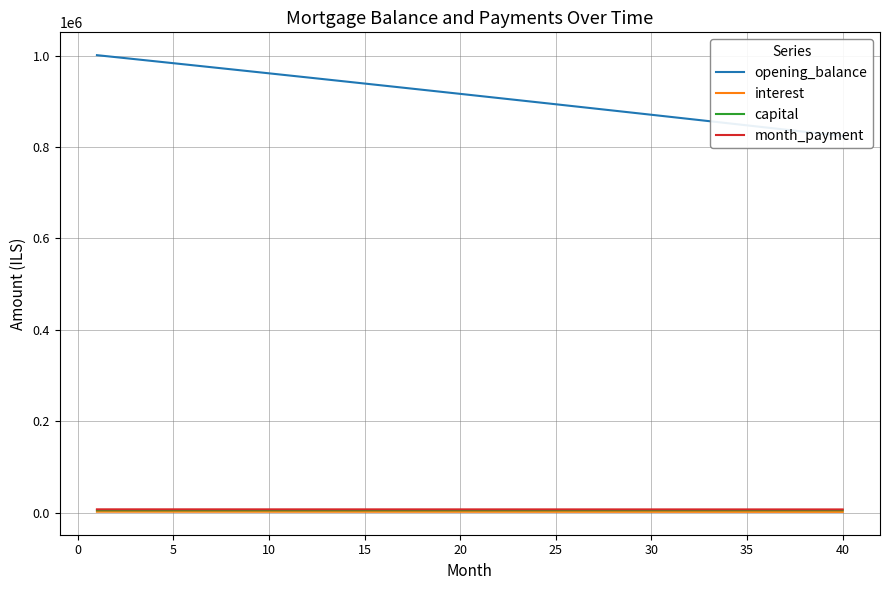

What are all the series names shown in the legend?

opening_balance, interest, capital, month_payment